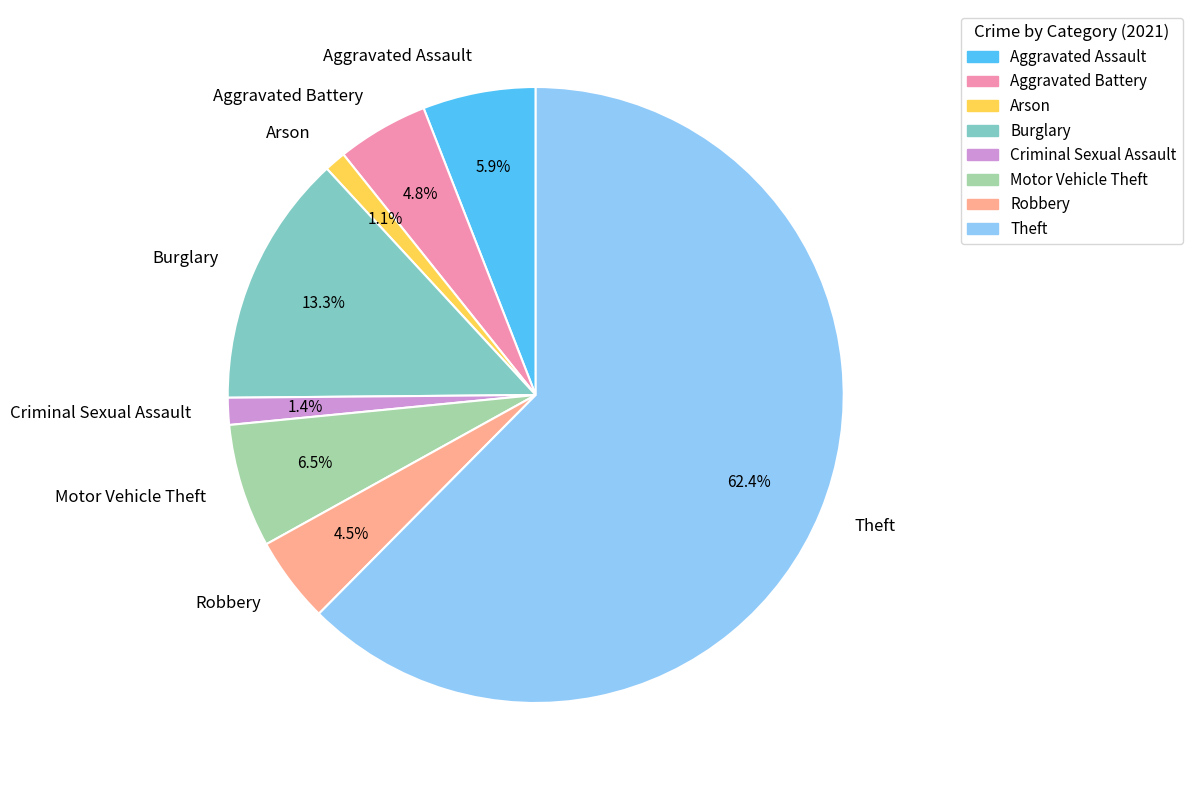

Combined, do Robbery and Aggravated Battery account for over 50%?

No